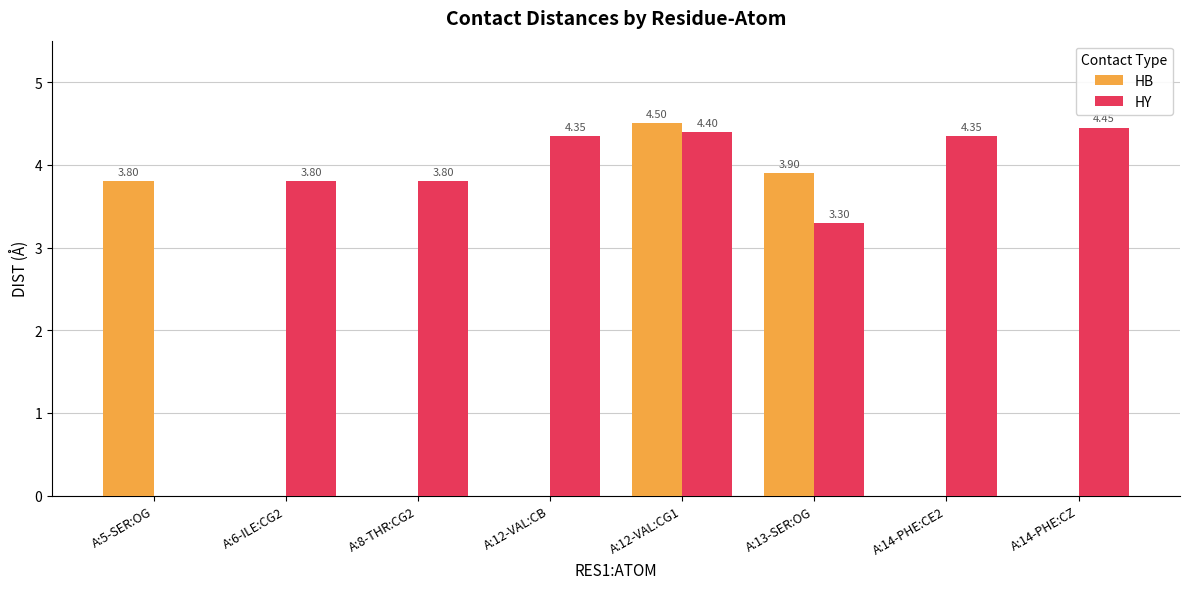

Count the HB values in the range 0 to 3.

5